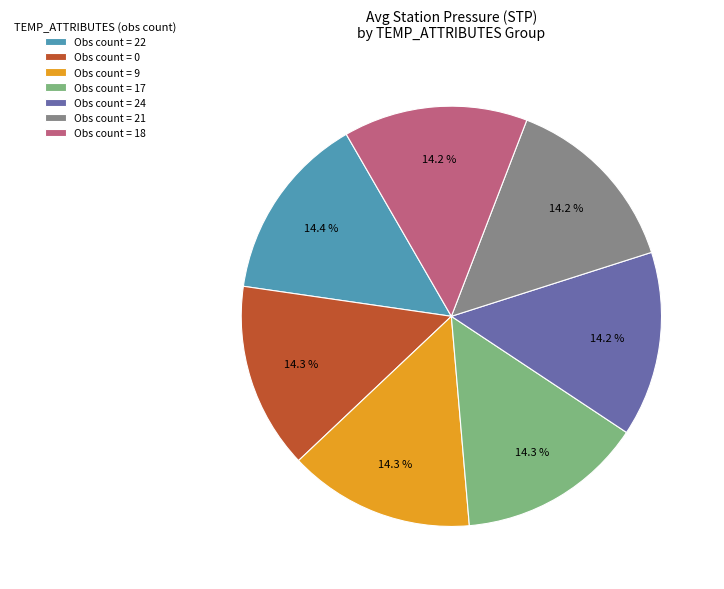

What portion of the pie excludes Obs count = 9?

85.7%